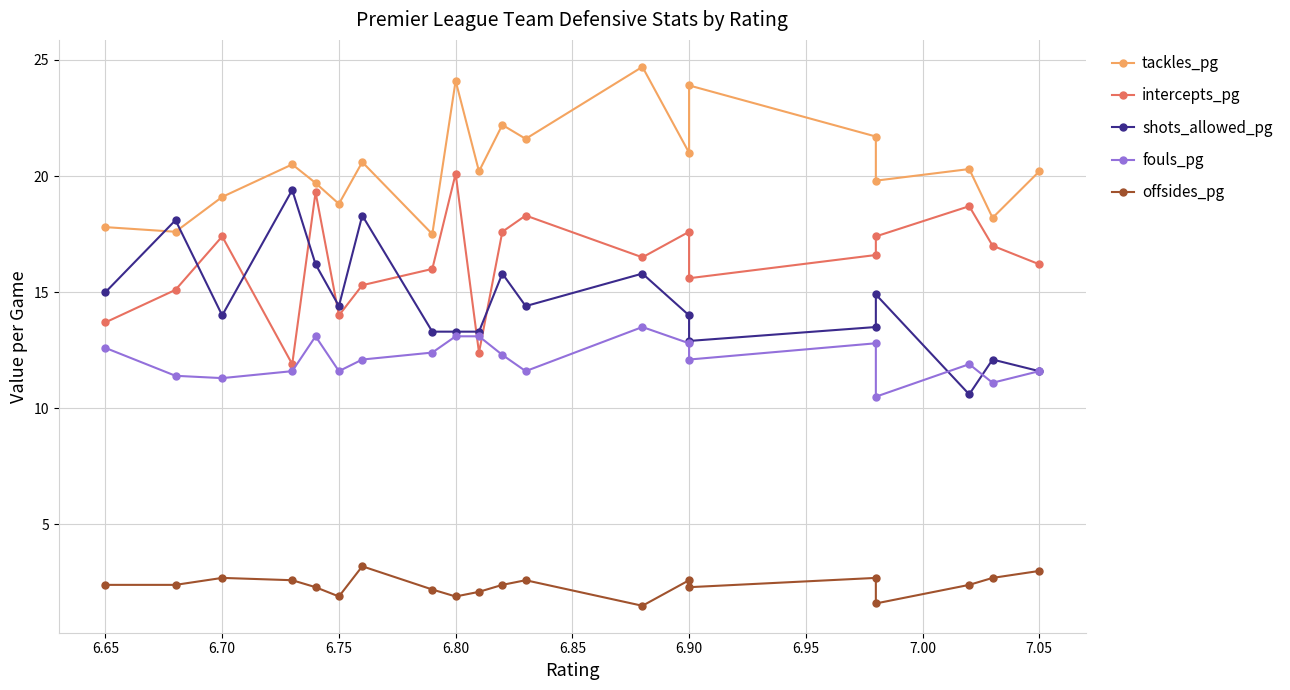

How many interior local valleys does the shots_allowed_pg series have?

5